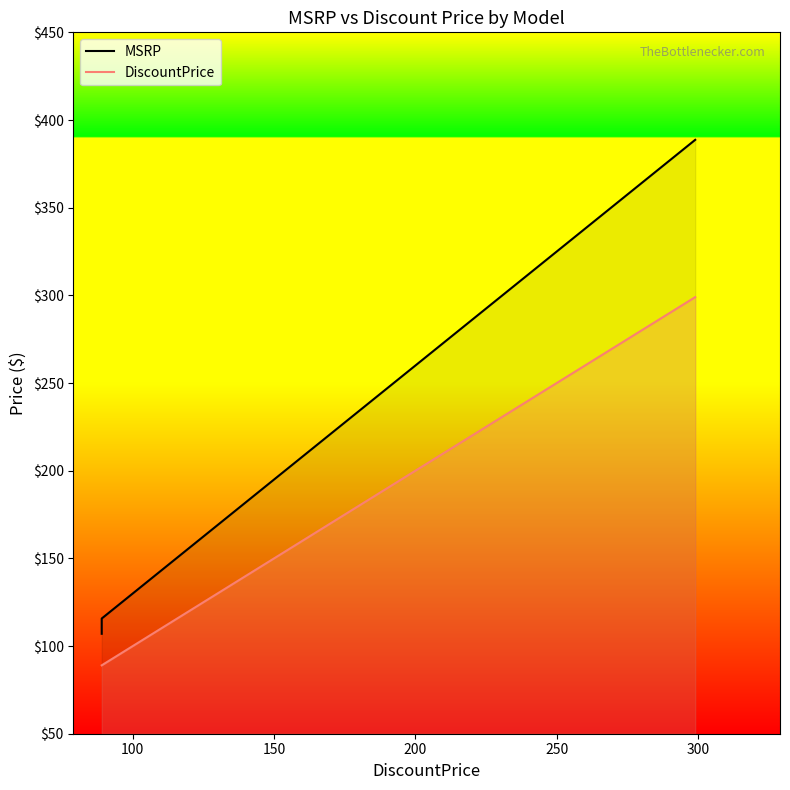

Reading left to right, list all the values displayed in this chart.

MSRP: 107.0	115.7	115.7	115.7	115.7	115.7	115.7	128.7	128.7	128.7	141.7	154.7	154.7	154.7	154.7	323.7	349.7	388.7
DiscountPrice: 89.0	89.0	89.0	89.0	89.0	89.0	89.0	99.0	99.0	99.0	109.0	119.0	119.0	119.0	119.0	249.0	269.0	299.0